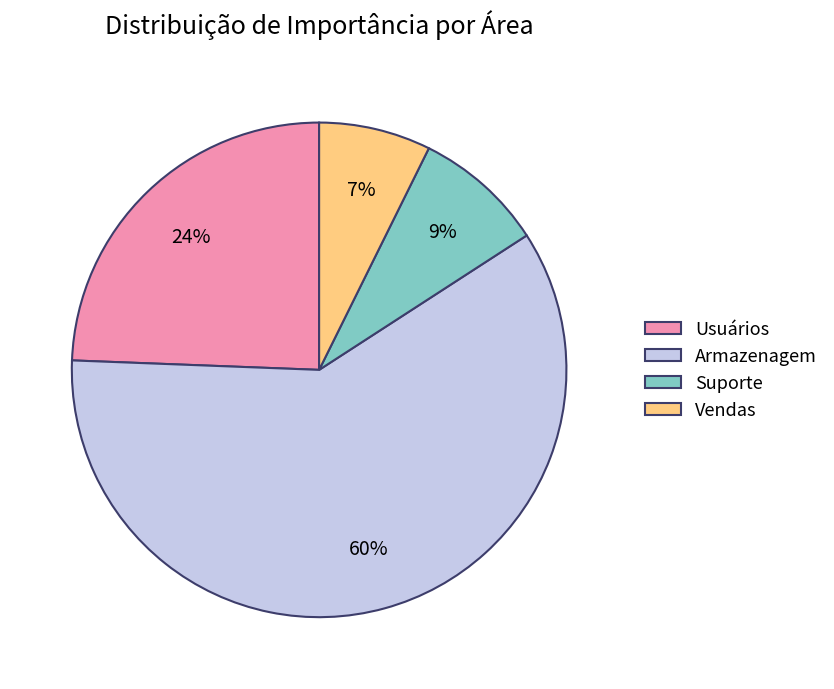

Which has a higher value, Usuários or Vendas?

Usuários